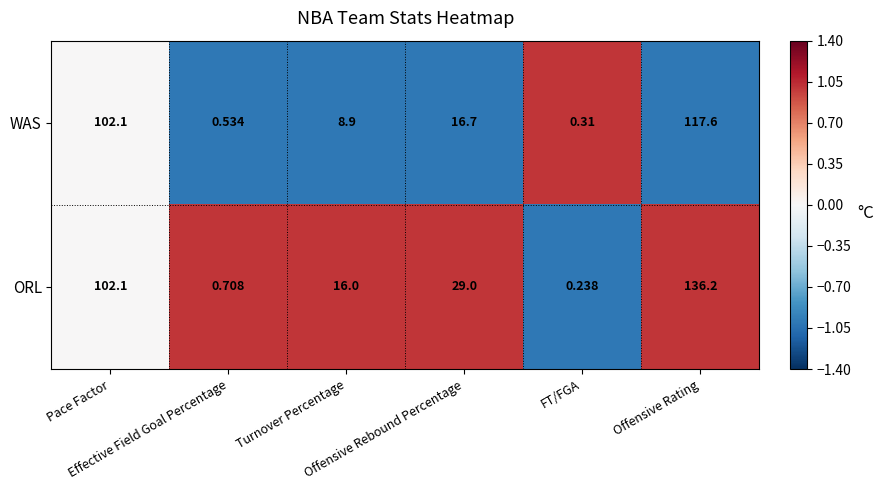

At FT/FGA, list the series in order from largest to smallest.

WAS, ORL